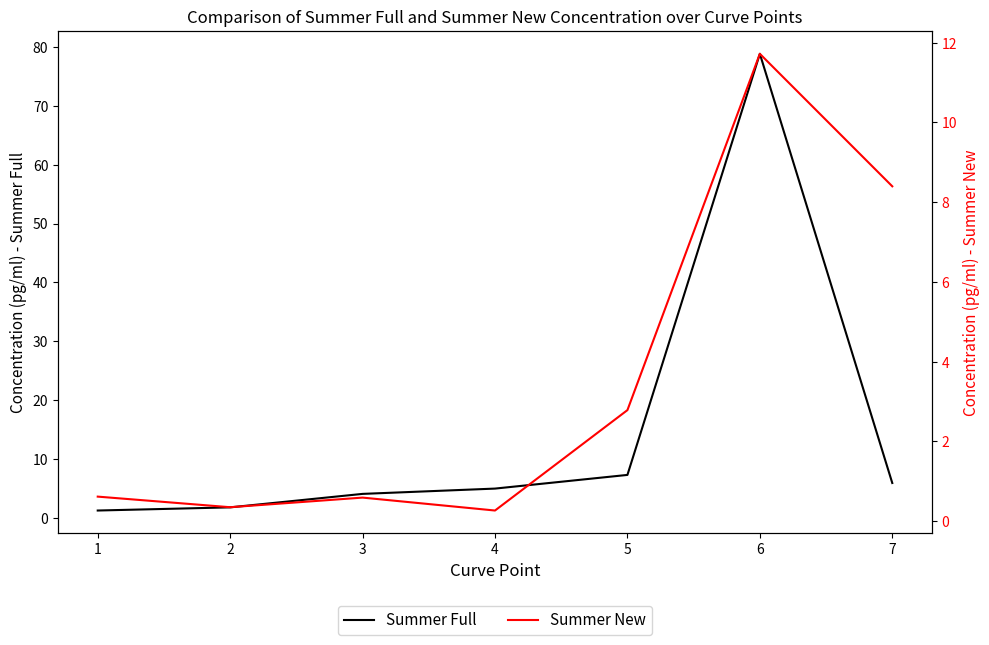

What is the difference between the Summer Full values at 1 and 4?

3.7